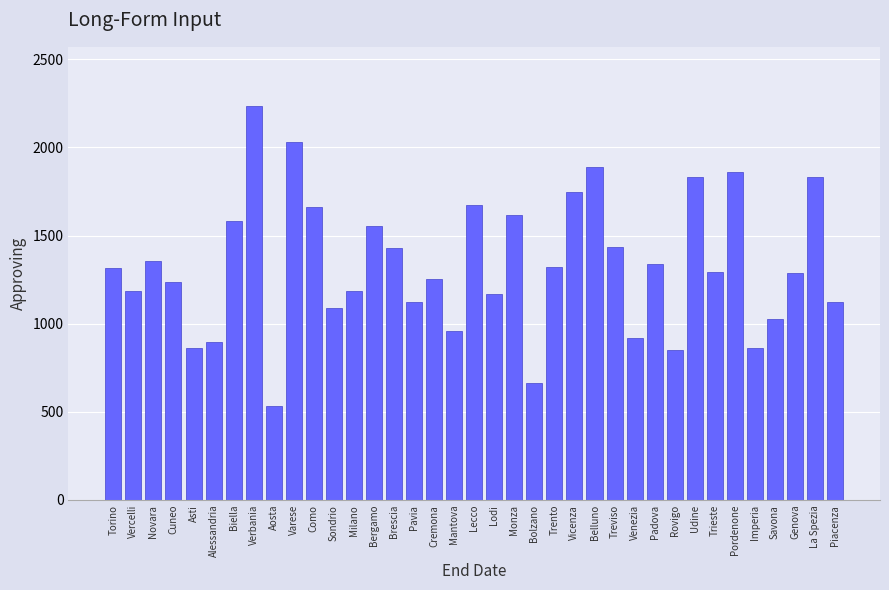

What is the sum of all values?

49227.8